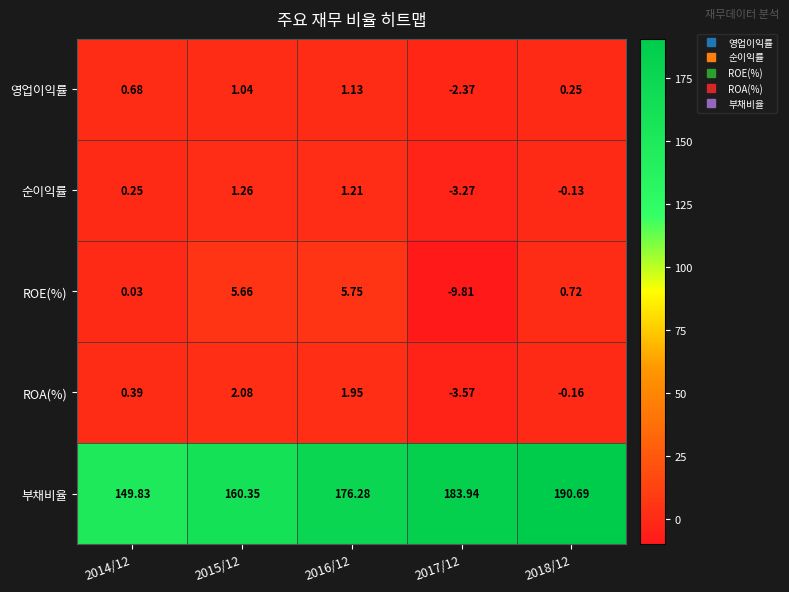

Which series has the largest total across all categories?

부채비율